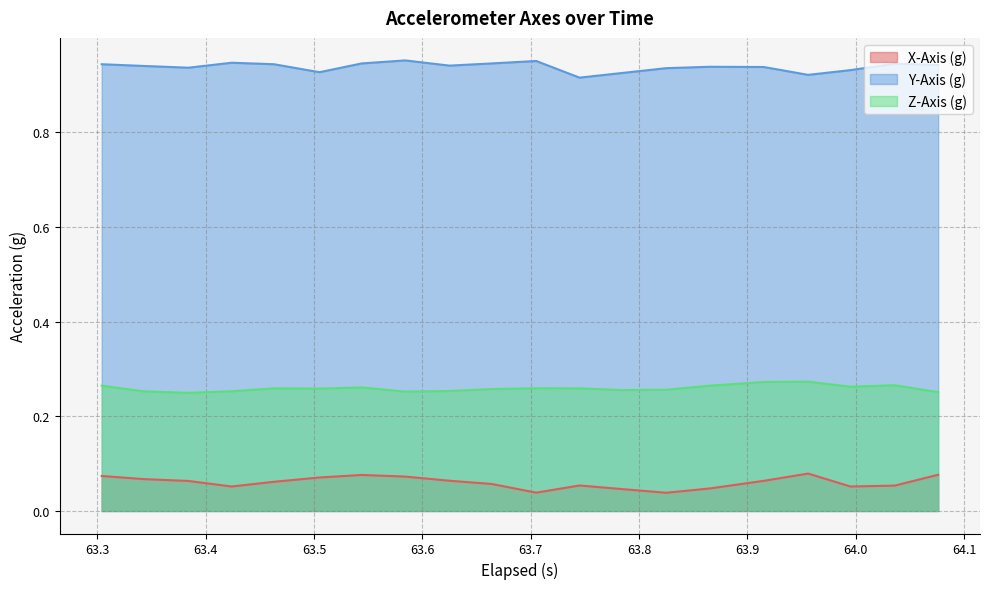

Reading right to left, extract all data points from this chart.

X-Axis (g): 64.07600000000001=0.1	64.036=0.1	63.995=0.1	63.956=0.1	63.915=0.1	63.865=0.0	63.825=0.0	63.784=0.0	63.745=0.1	63.705=0.0	63.663999999999994=0.1	63.625=0.1	63.583999999999996=0.1	63.544=0.1	63.505=0.1	63.463=0.1	63.424=0.1	63.38399999999999=0.1	63.343=0.1	63.303999999999995=0.1
Y-Axis (g): 64.07600000000001=0.9	64.036=0.9	63.995=0.9	63.956=0.9	63.915=0.9	63.865=0.9	63.825=0.9	63.784=0.9	63.745=0.9	63.705=1.0	63.663999999999994=0.9	63.625=0.9	63.583999999999996=1.0	63.544=0.9	63.505=0.9	63.463=0.9	63.424=0.9	63.38399999999999=0.9	63.343=0.9	63.303999999999995=0.9
Z-Axis (g): 64.07600000000001=0.3	64.036=0.3	63.995=0.3	63.956=0.3	63.915=0.3	63.865=0.3	63.825=0.3	63.784=0.3	63.745=0.3	63.705=0.3	63.663999999999994=0.3	63.625=0.3	63.583999999999996=0.3	63.544=0.3	63.505=0.3	63.463=0.3	63.424=0.3	63.38399999999999=0.2	63.343=0.3	63.303999999999995=0.3